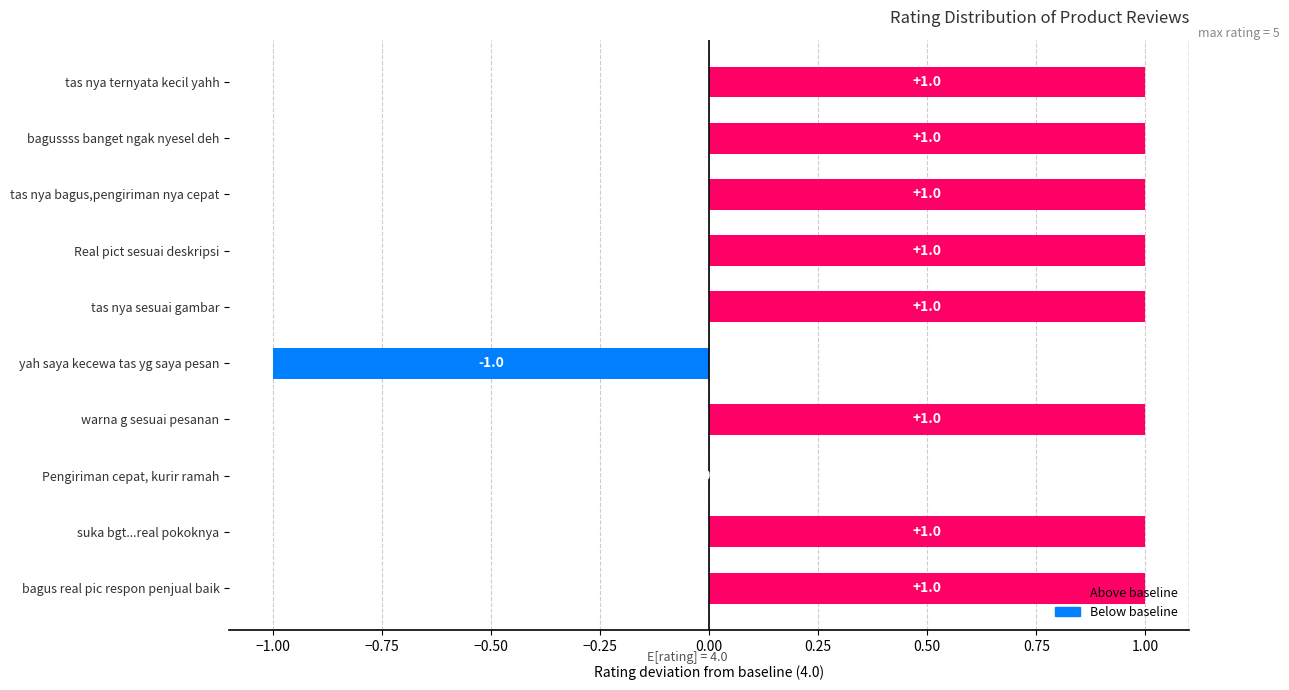

What is the sum of all values?

7